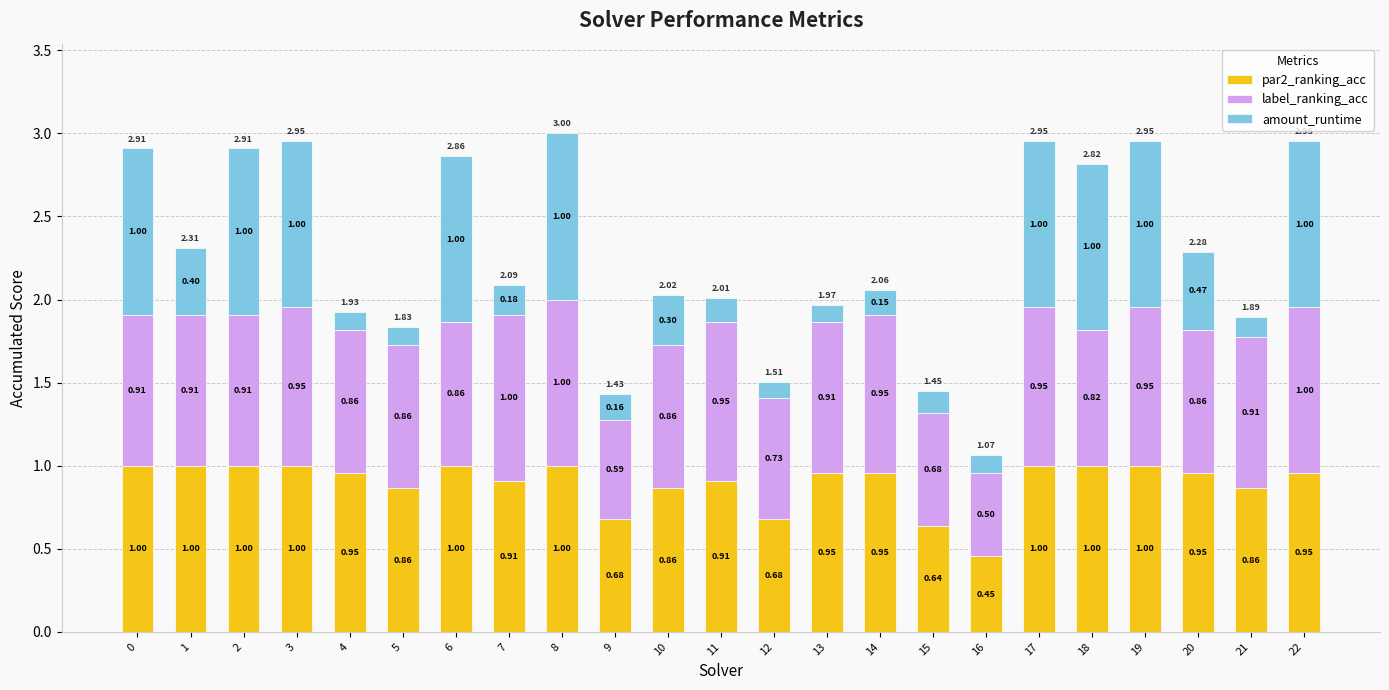

At which category is the sum across all series the highest?

8